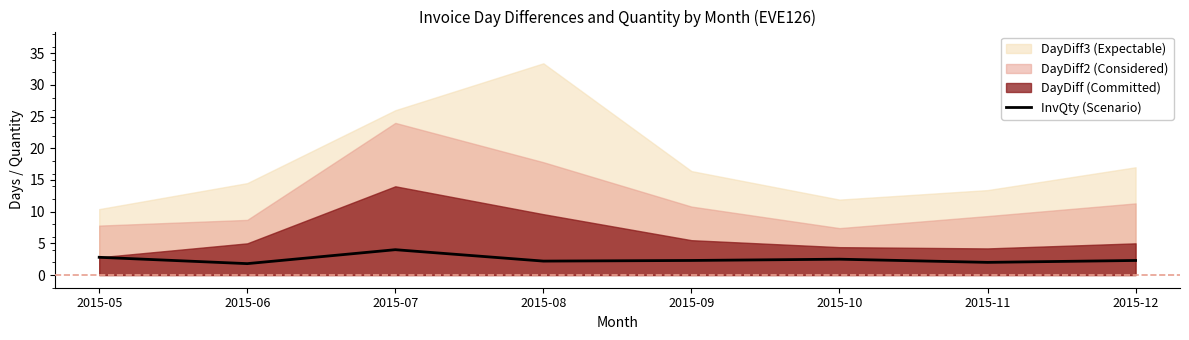

Reading right to left, list all the values displayed in this chart.

2.3	2.0	2.5	2.3	2.2	4.0	1.8	2.8